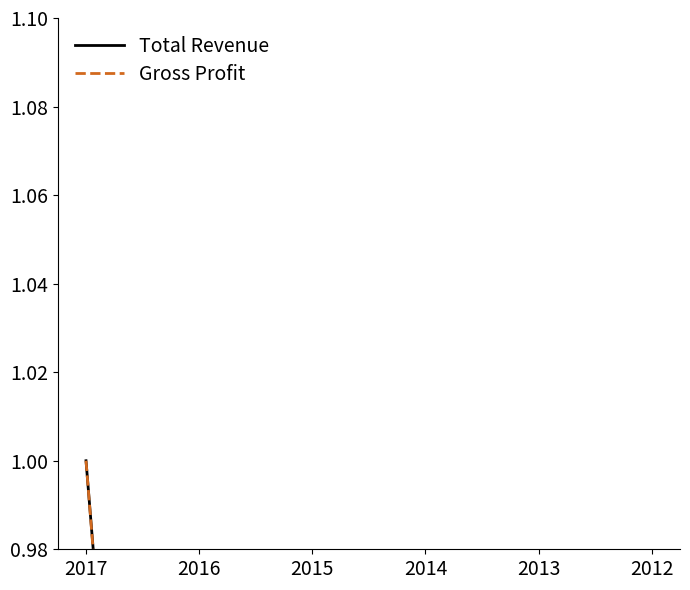

Which series has the largest total across all categories?

Gross Profit